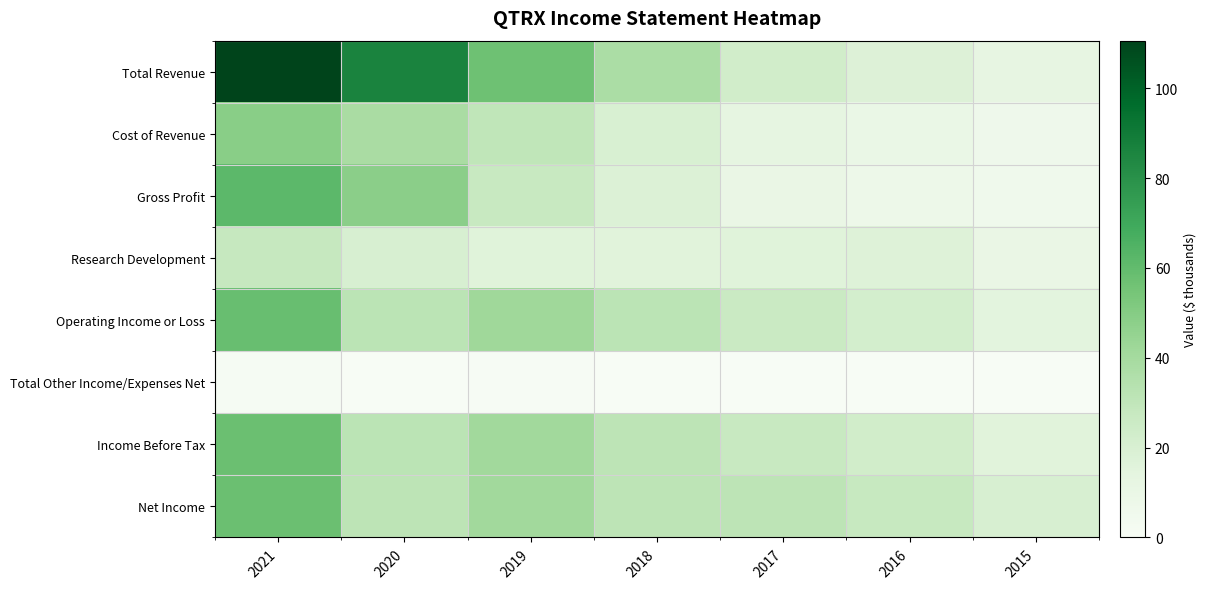

What is the total value across all series at 2021?

424.0